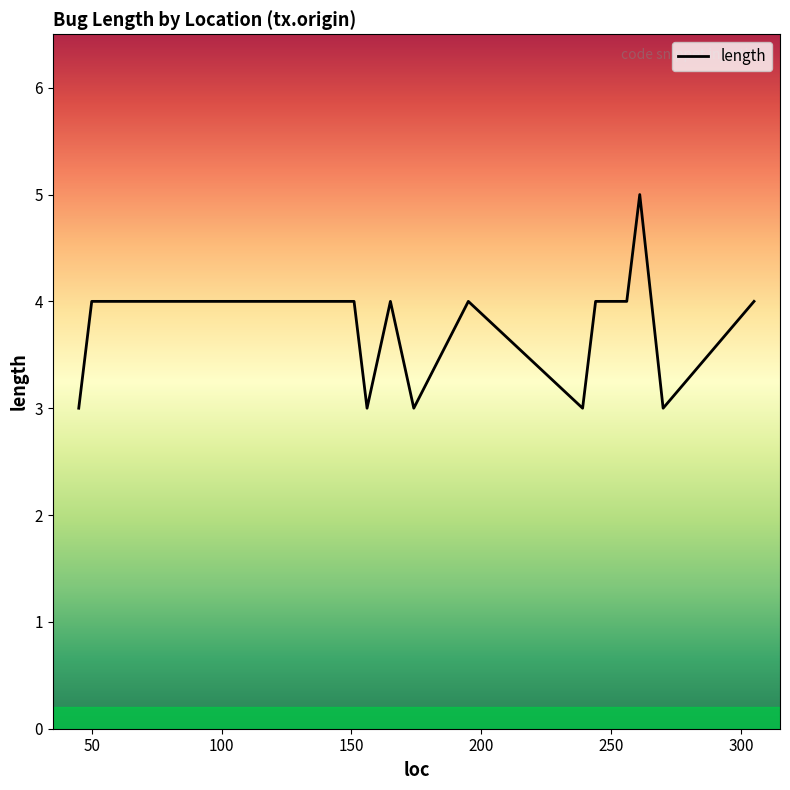

What is the maximum value shown in the chart?

5